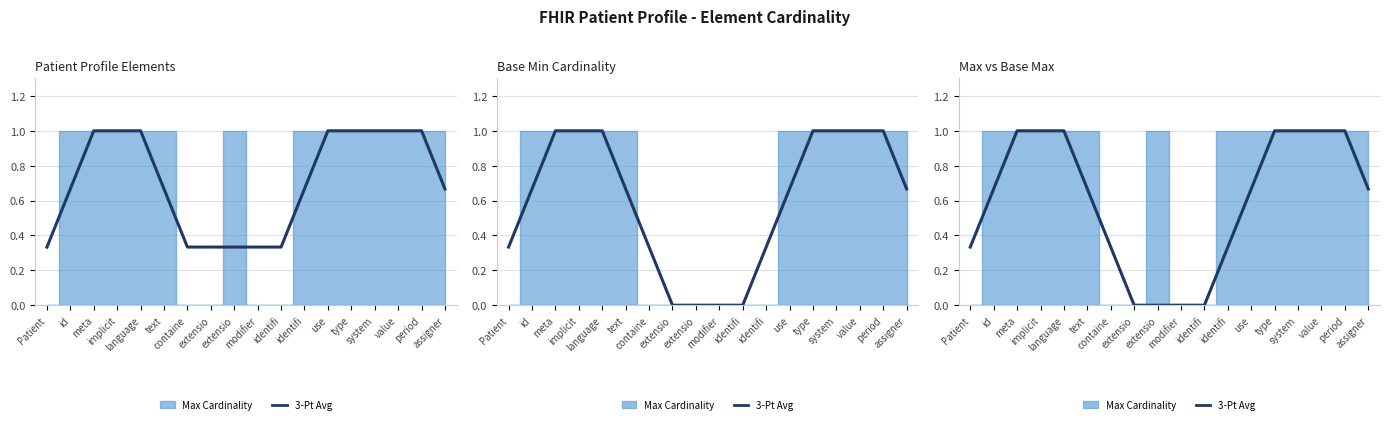

What is the average value?

0.6